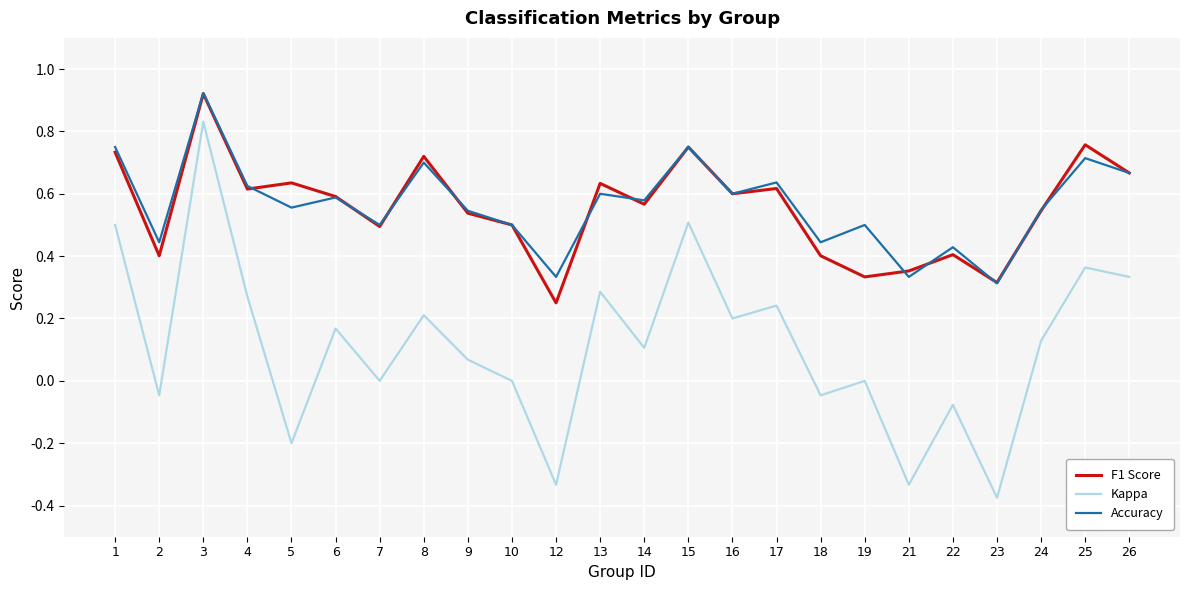

True or false: Kappa and Accuracy intersect in this chart.

False